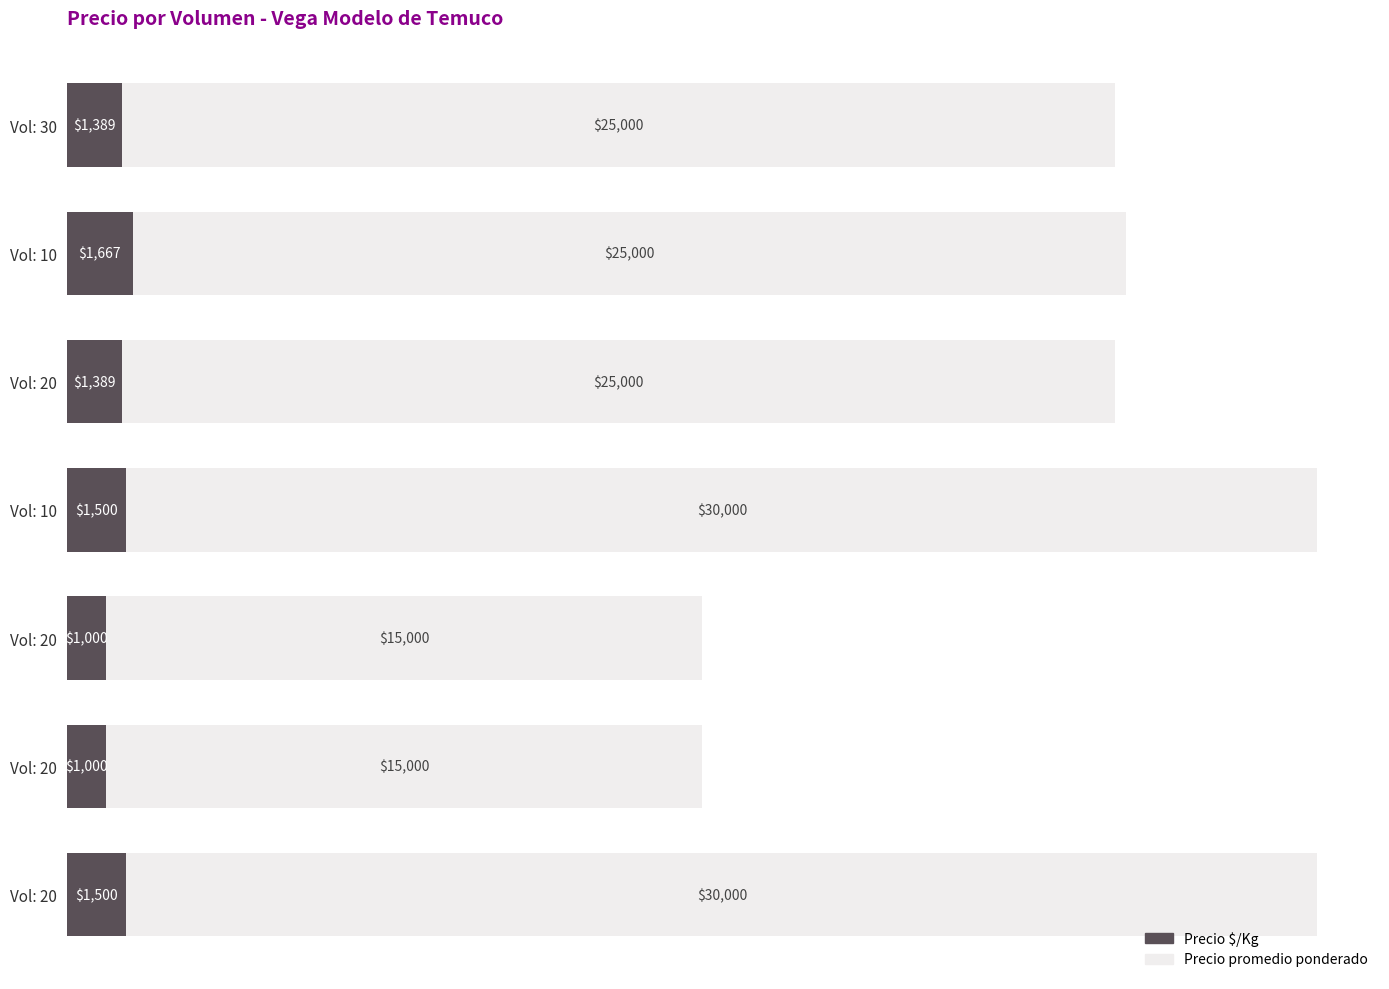

How many series are shown in this chart?

2